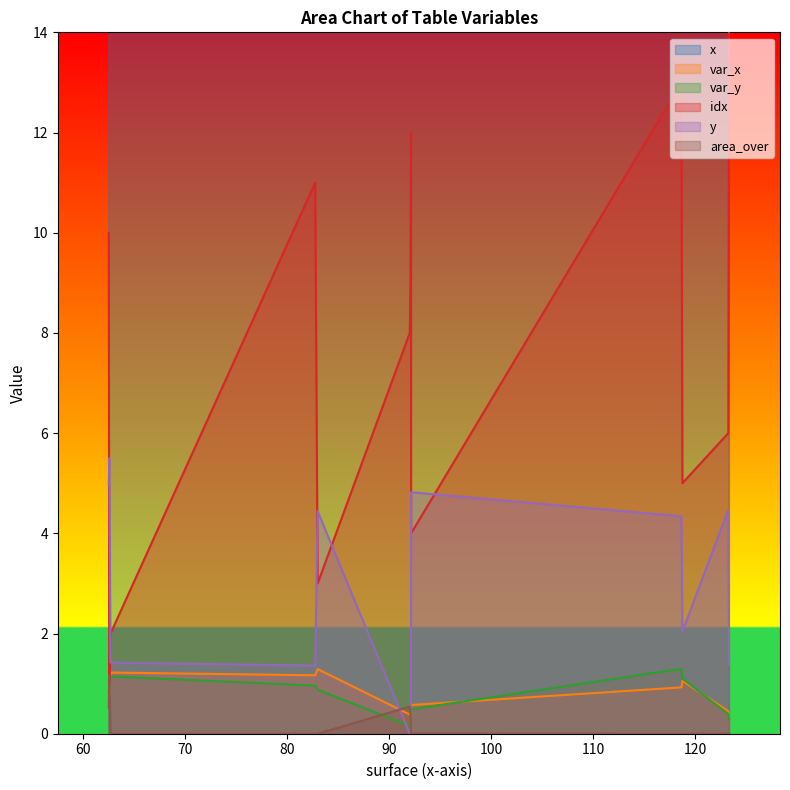

Is it true that y equals 0.4 at 92.15?

False